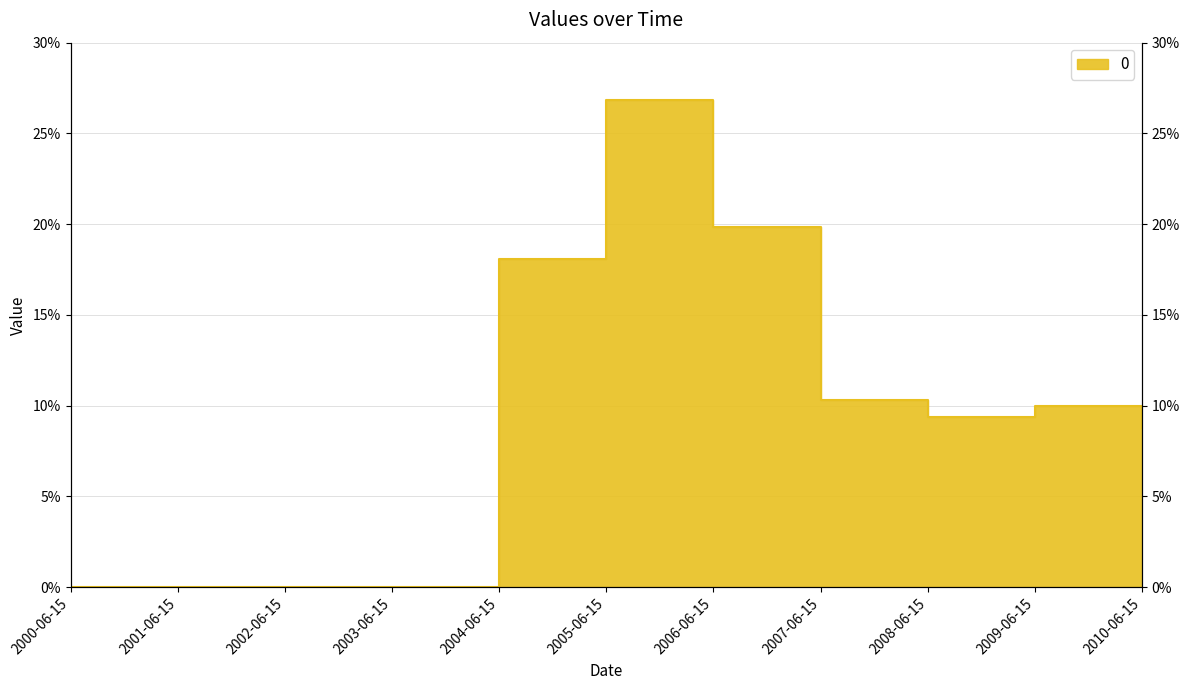

Count the number of data series in this chart.

1